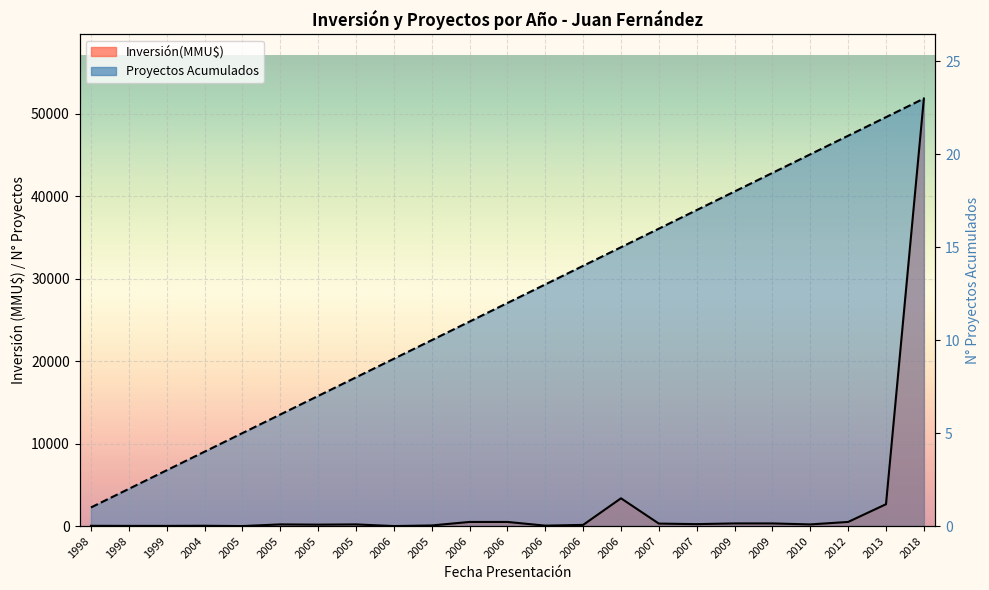

Between 2005 and 2006, which series saw the biggest shift?

Proyectos Acumulados